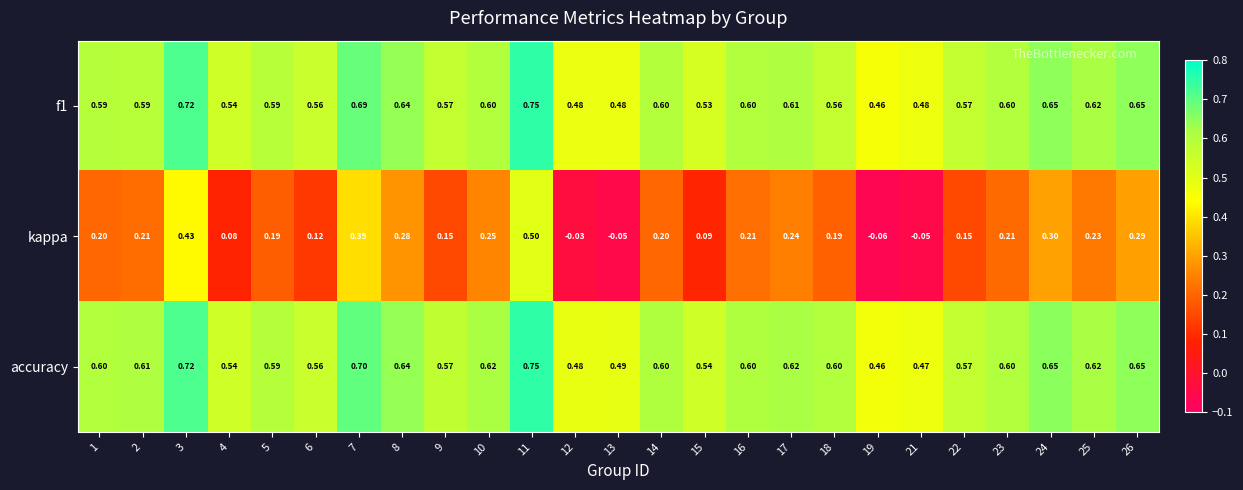

Is the value of accuracy at 7 greater than the value of f1 at 25?

Yes